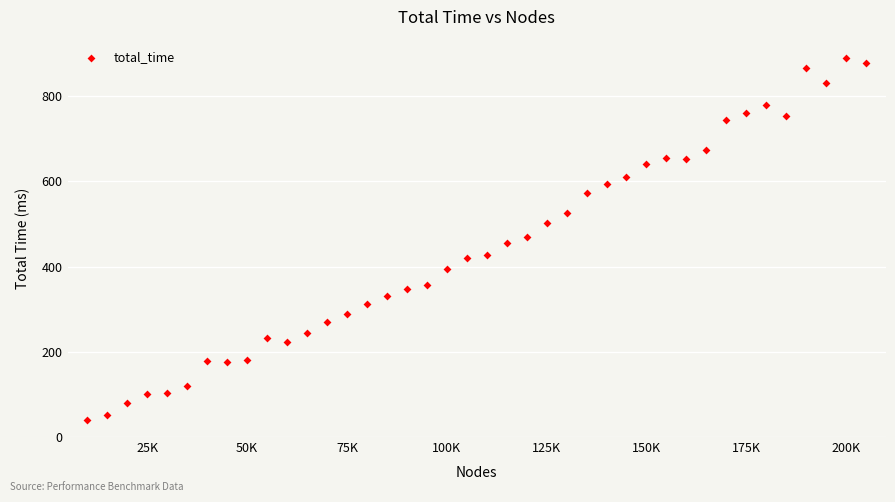

What is the range of X values (max minus min)?

195000.0